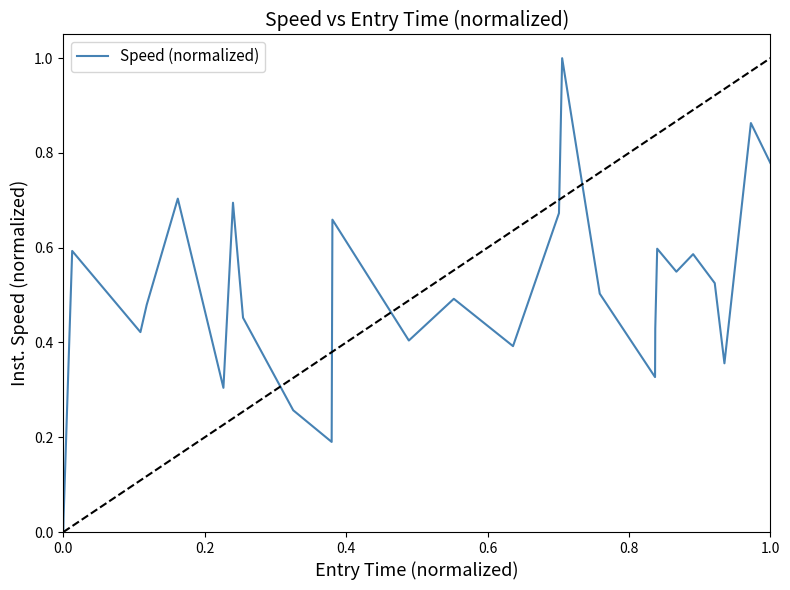

What is the difference between the maximum and minimum values?

1.0